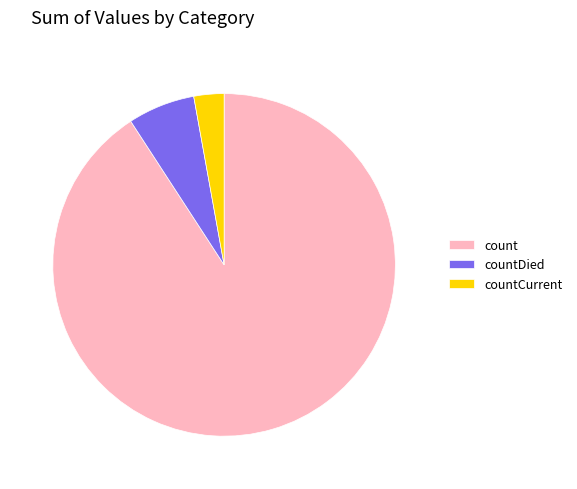

Is it true that countCurrent is 3% of the pie?

True